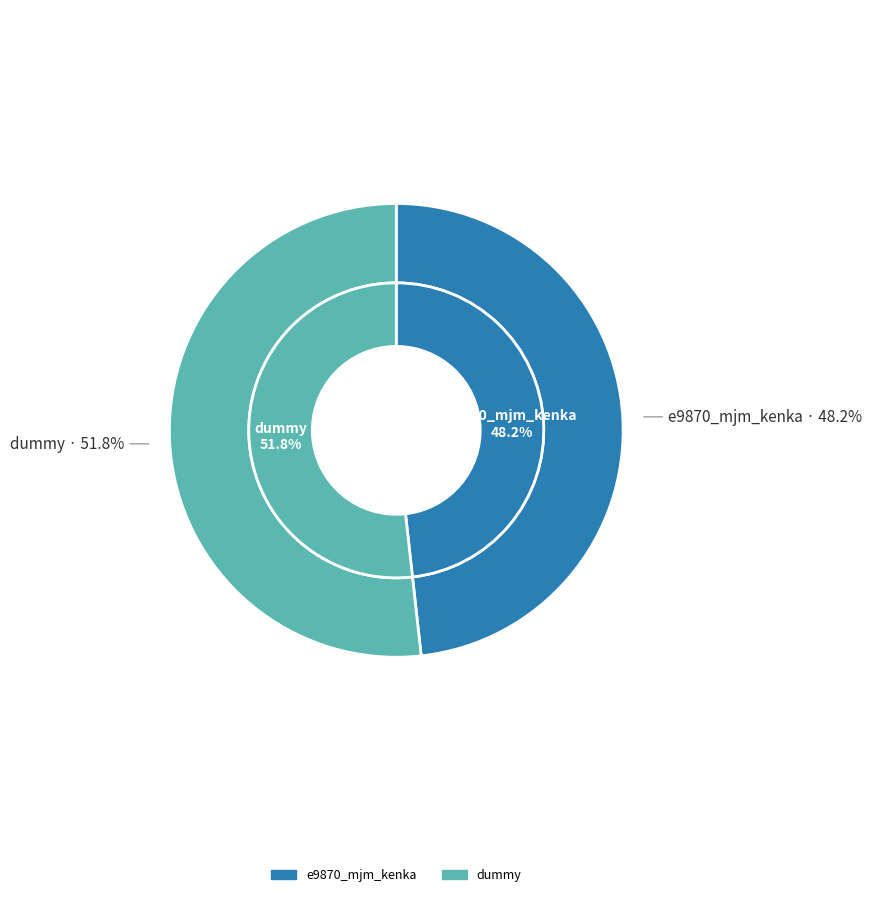

What is the largest slice in the pie chart?

dummy